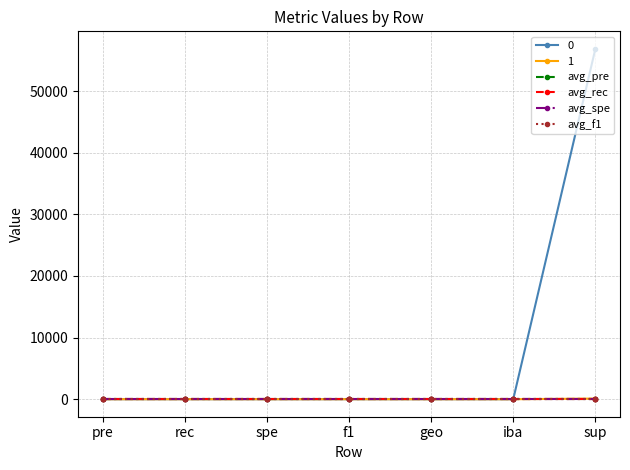

The avg_rec series shows 1.0 at spe. True or false?

True